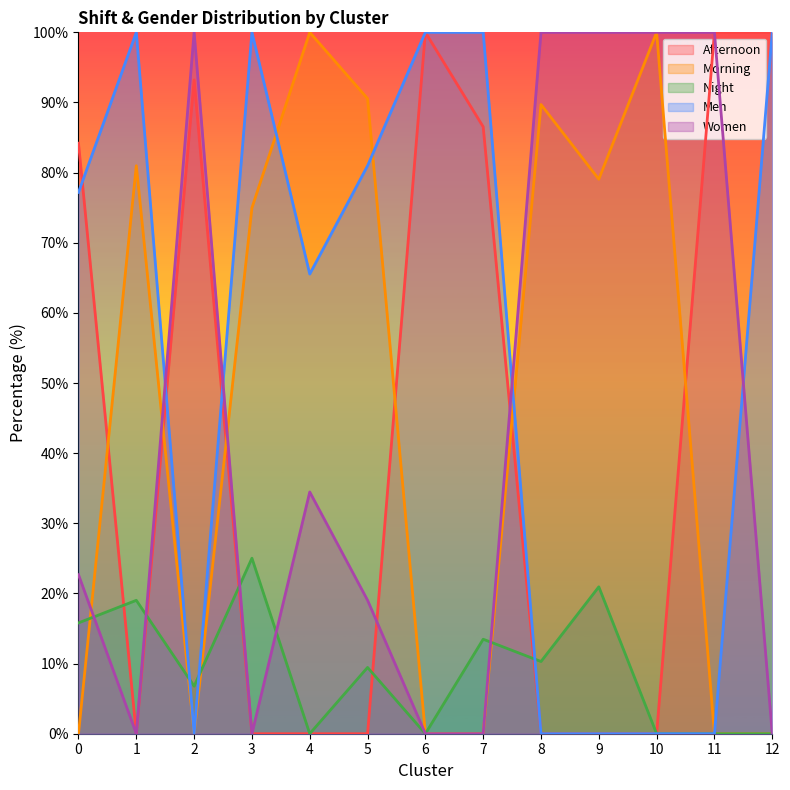

List the series in order of their peak value, highest first.

Afternoon, Morning, Men, Women, Night